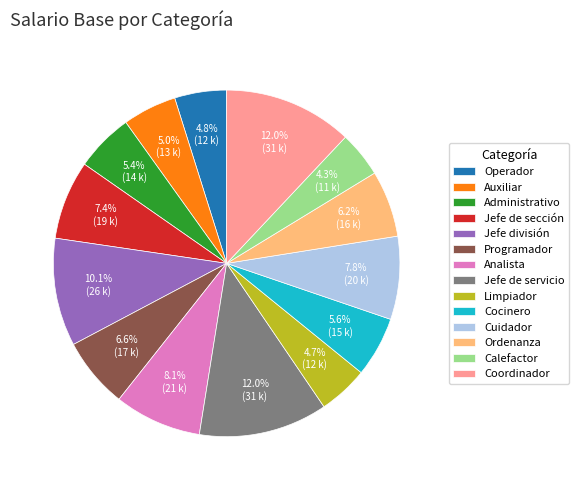

Do Calefactor and Programador together represent more than half of the pie?

No